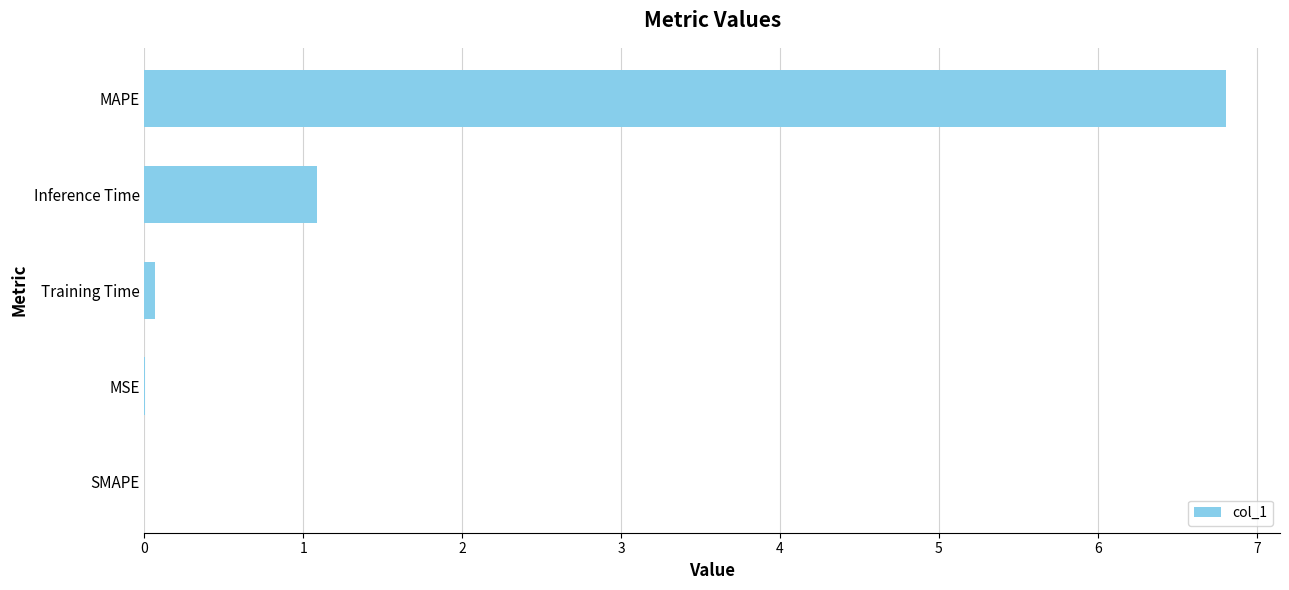

What is the maximum value shown in the chart?

6.8